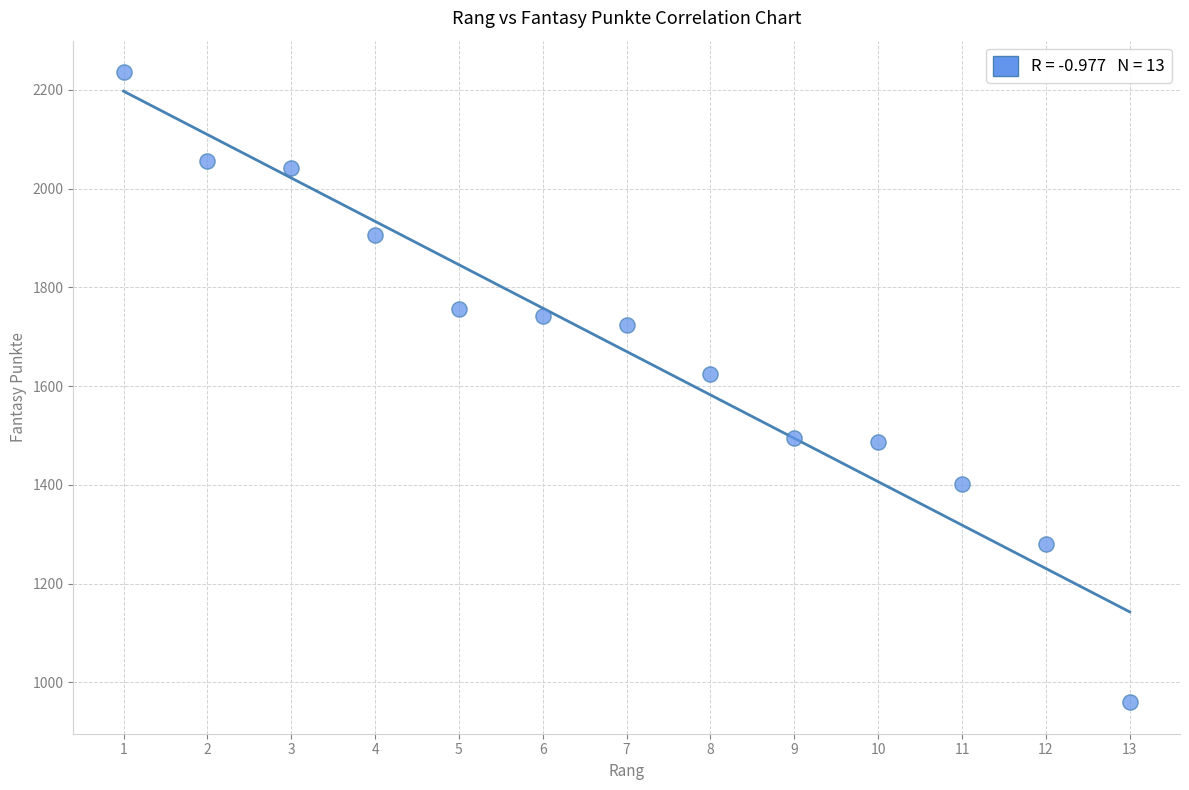

What is the range of X values (max minus min)?

12